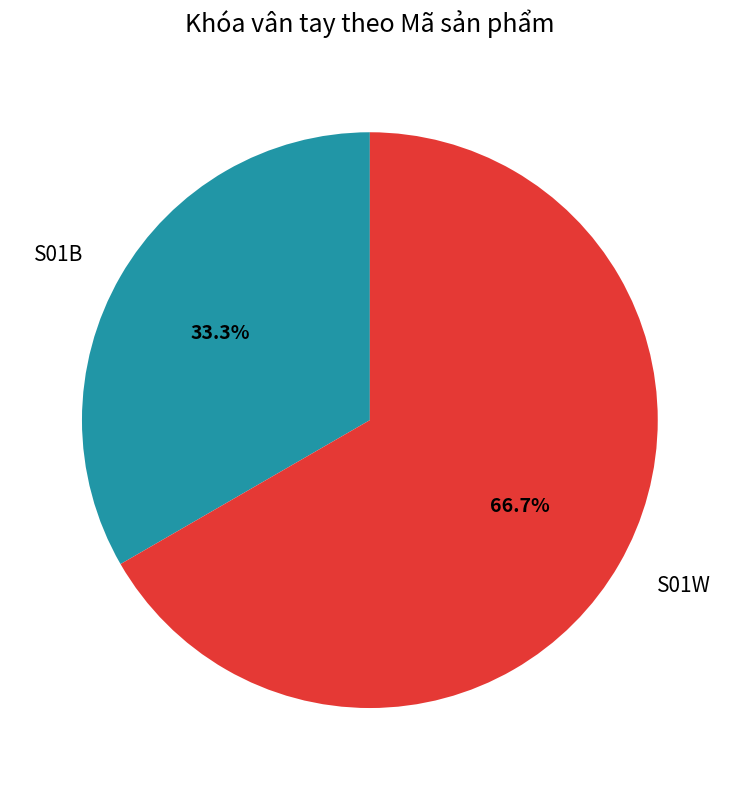

To the nearest percent, what is the difference between the largest and smallest slice percentages?

33%